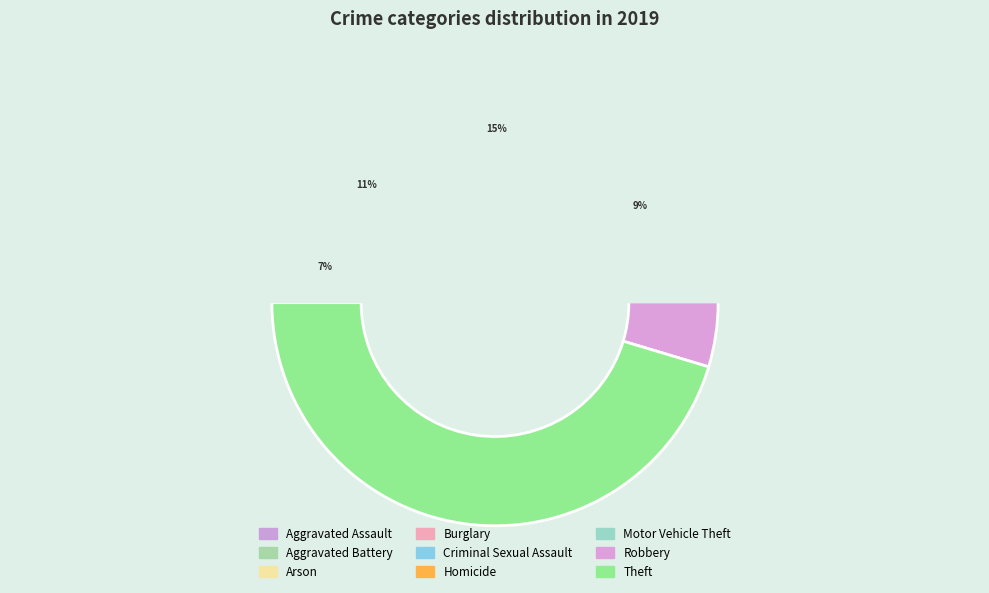

True or false: Theft accounts for 45% of the total.

True